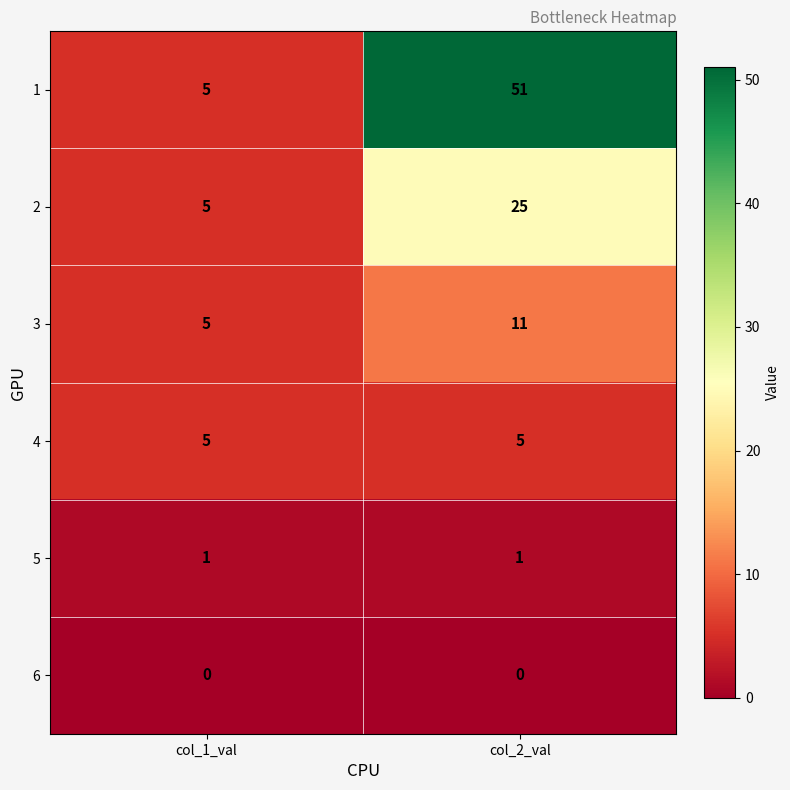

The value of 1 at col_1_val is 1. True or false?

False